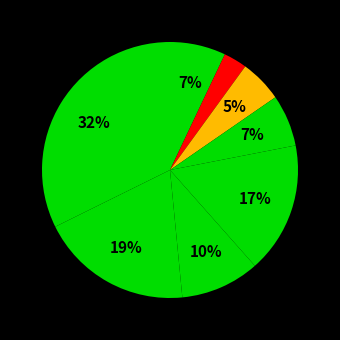

Count the number of slices in the pie.

8